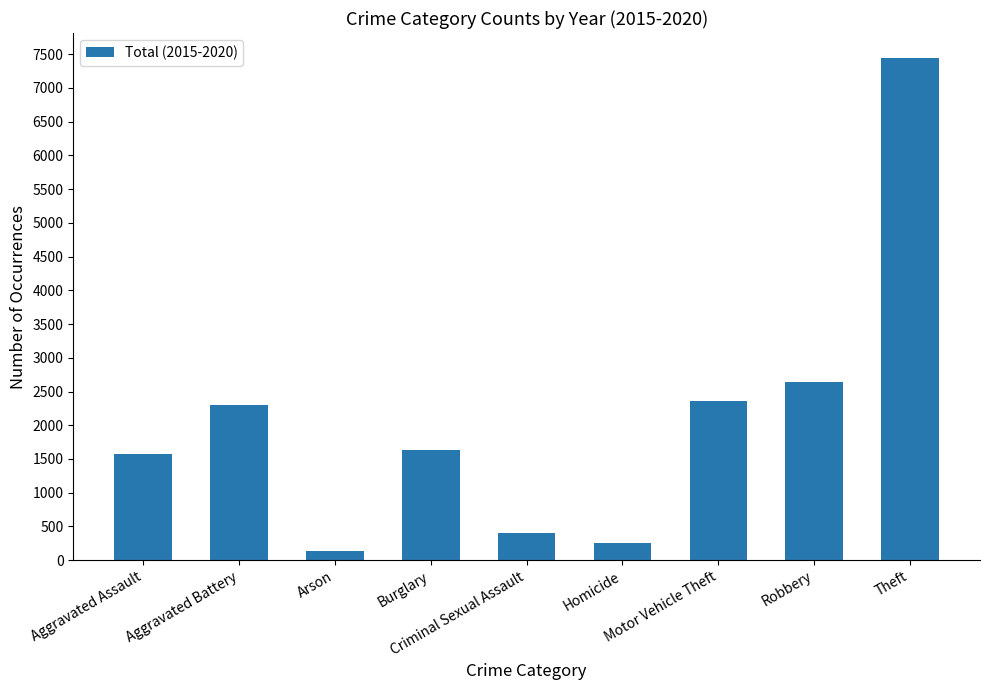

Reading right to left, what are all the values shown in this chart?

7442	2647	2364	252	406	1639	143	2303	1577